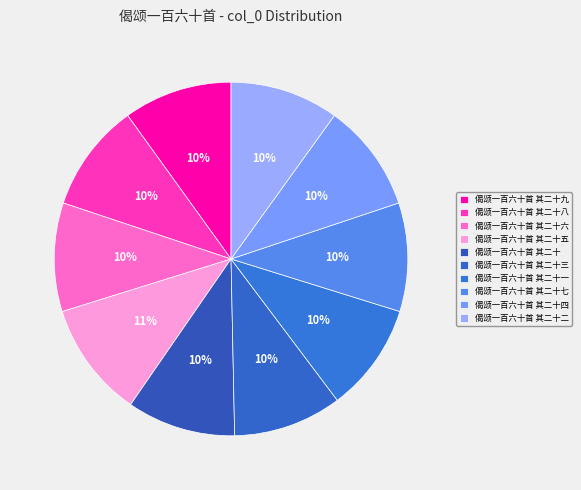

Is it true that 偈颂一百六十首 其二十四 is 18% of the pie?

False